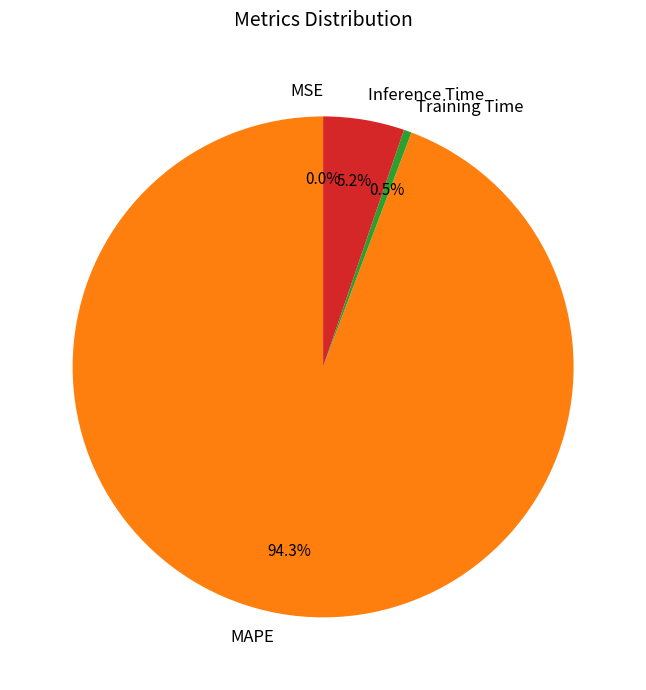

Is it true that MAPE is 81% of the pie?

False